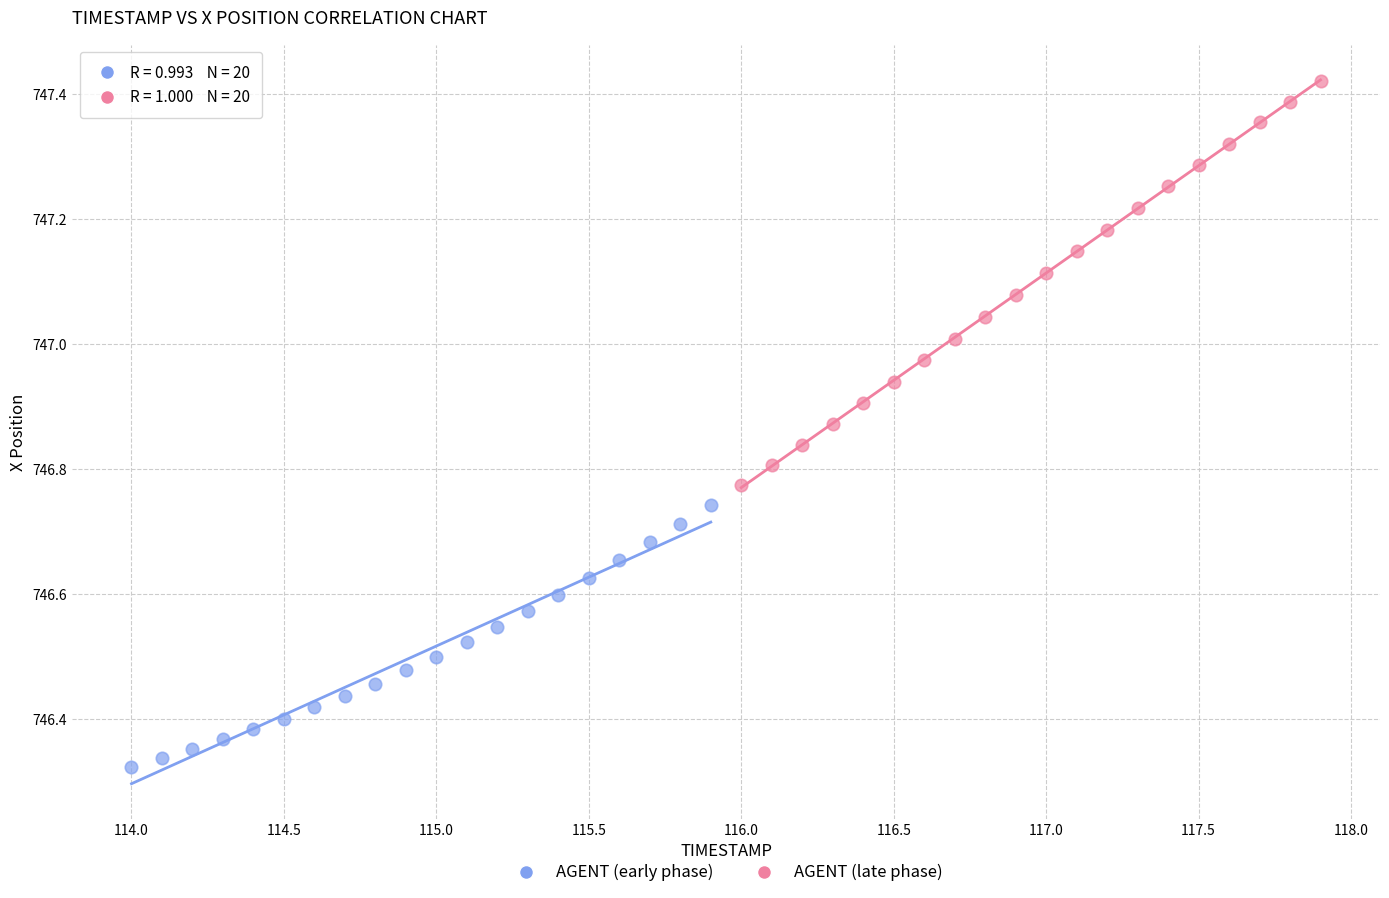

Which series has the largest Y range (max minus min)?

AGENT (late phase)